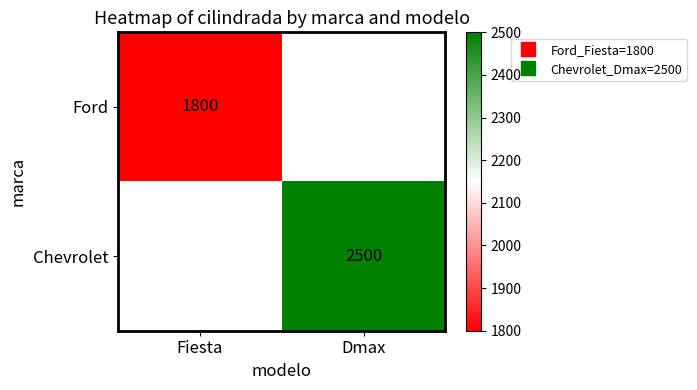

Is it true that Ford equals 2604.3 at Fiesta?

False